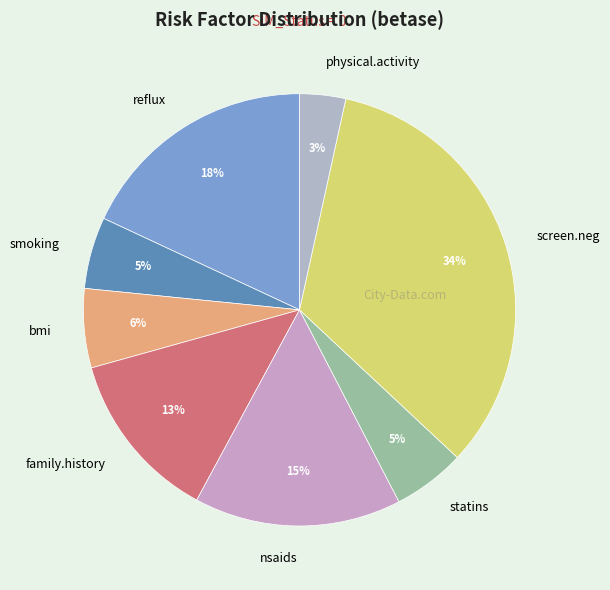

Between physical.activity and nsaids, which is larger?

nsaids